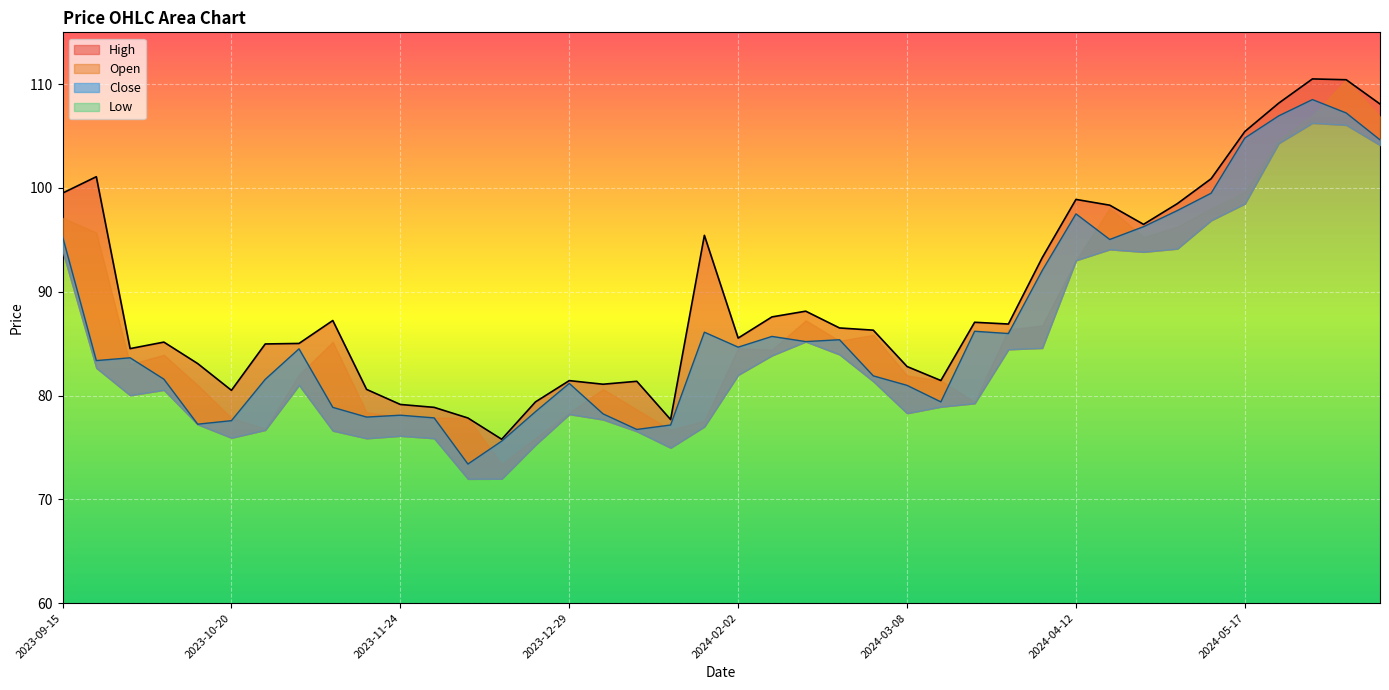

What position from the left is 2024-01-19?

19